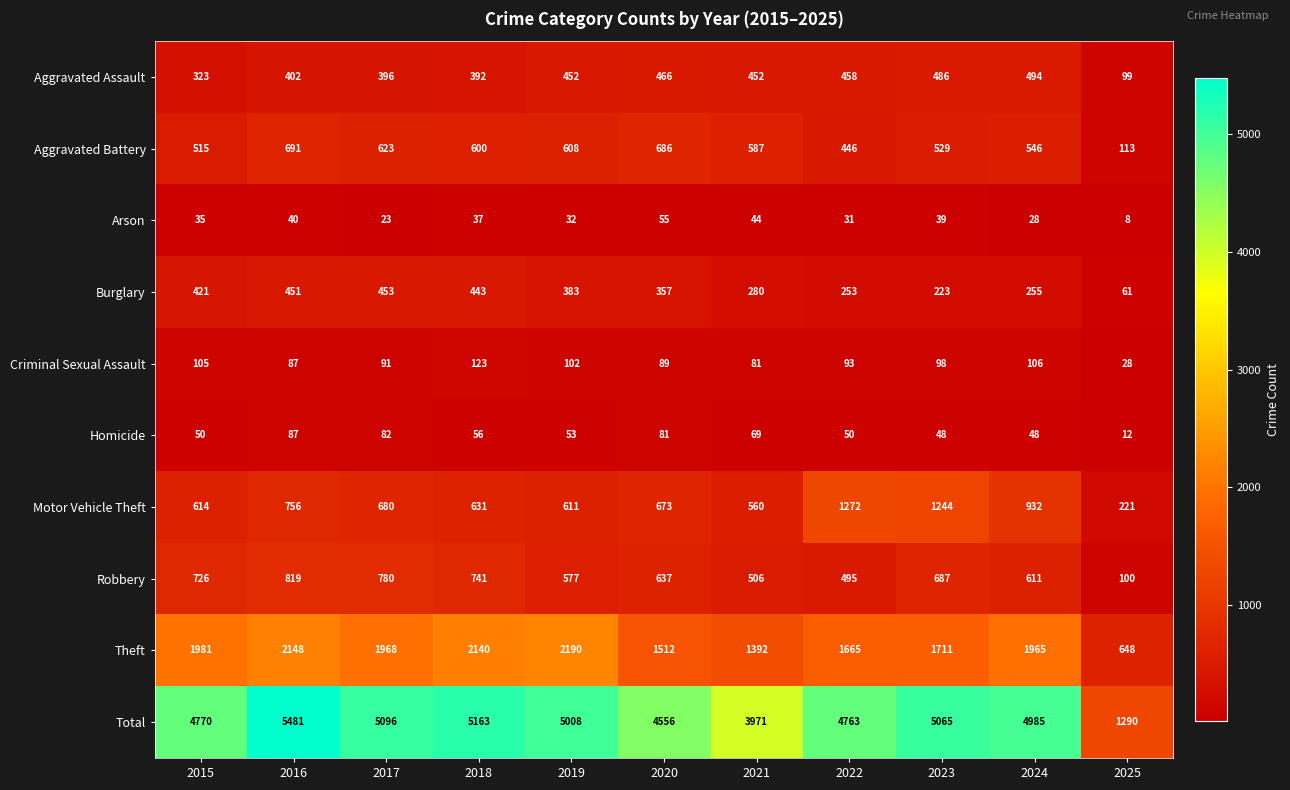

What is the maximum value shown in the chart?

5481